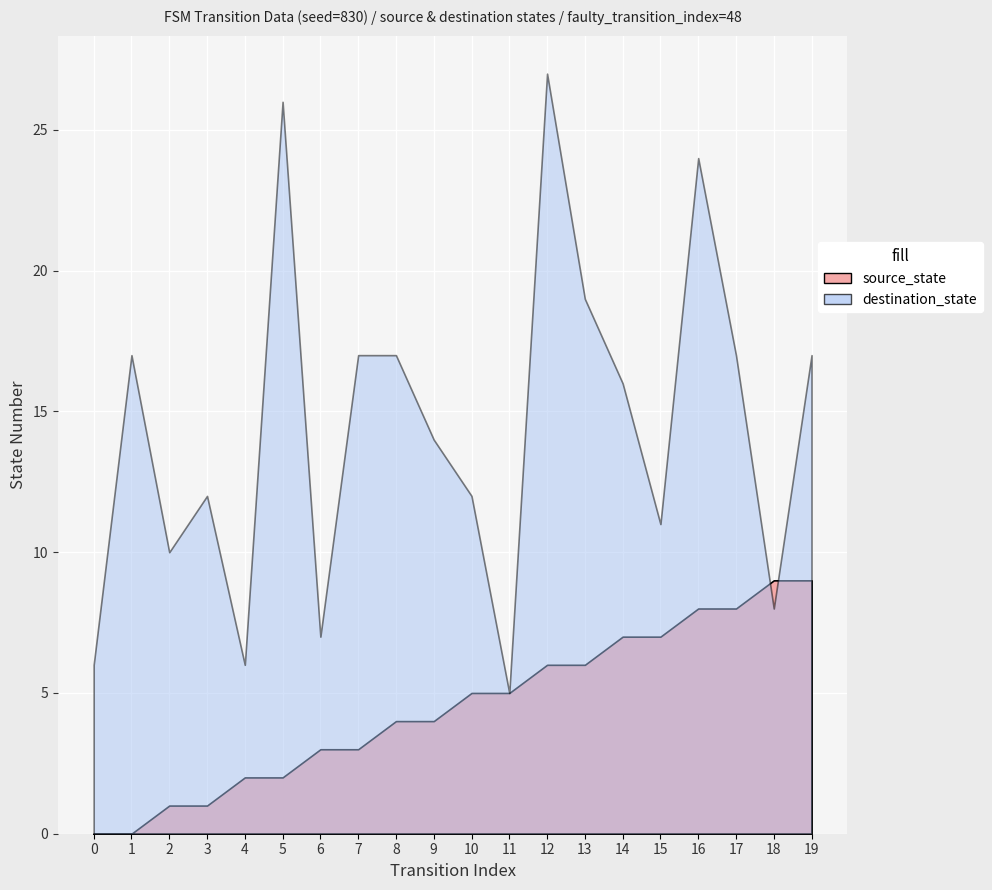

Reading left to right, what are all the values shown in this chart?

source_state: 0=0	1=0	2=1	3=1	4=2	5=2	6=3	7=3	8=4	9=4	10=5	11=5	12=6	13=6	14=7	15=7	16=8	17=8	18=9	19=9
destination_state: 0=6	1=17	2=10	3=12	4=6	5=26	6=7	7=17	8=17	9=14	10=12	11=5	12=27	13=19	14=16	15=11	16=24	17=17	18=8	19=17